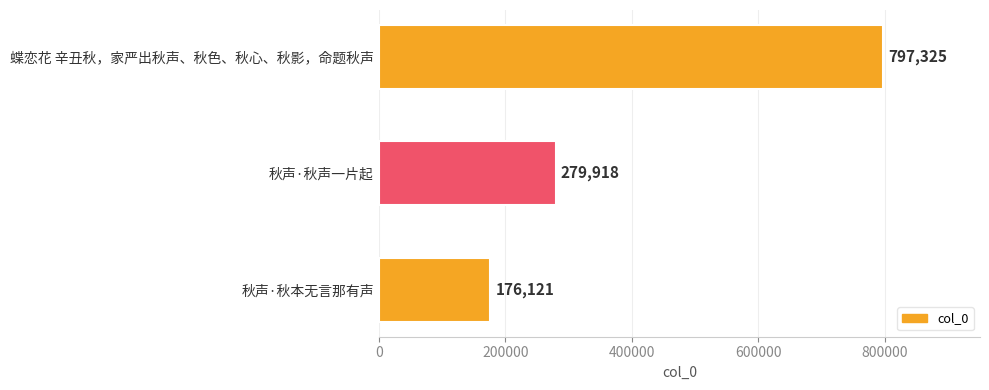

Reading bottom to top, what are all the values shown in this chart?

176121	279918	797325